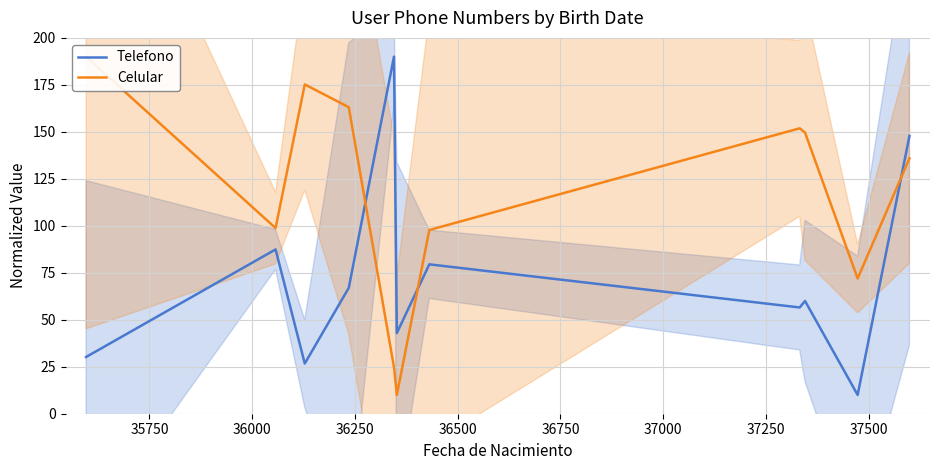

List the series in order of their overall mean, lowest first.

Telefono, Celular